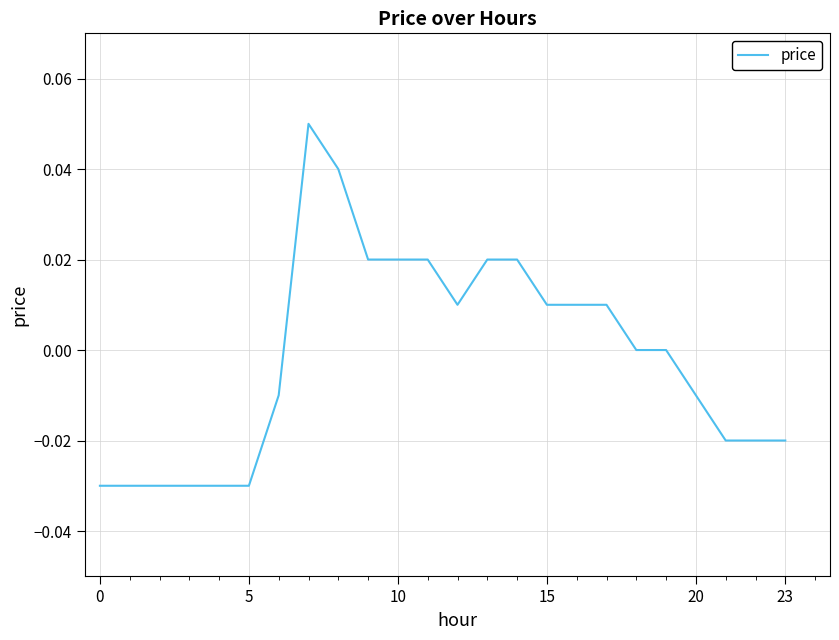

Reading right to left, list all the values displayed in this chart.

-0.0	-0.0	-0.0	-0.0	0.0	0.0	0.0	0.0	0.0	0.0	0.0	0.0	0.0	0.0	0.0	0.0	0.1	-0.0	-0.0	-0.0	-0.0	-0.0	-0.0	-0.0